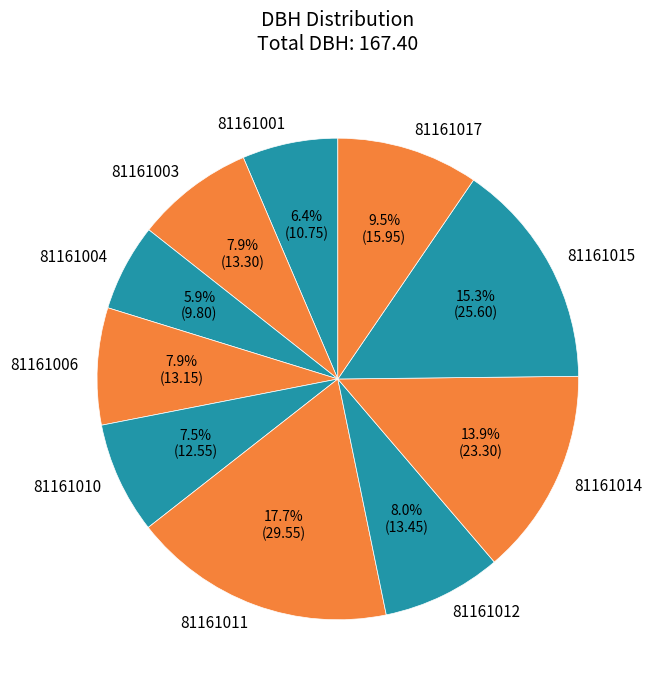

To the nearest percent, what portion does 81161014 represent?

14%